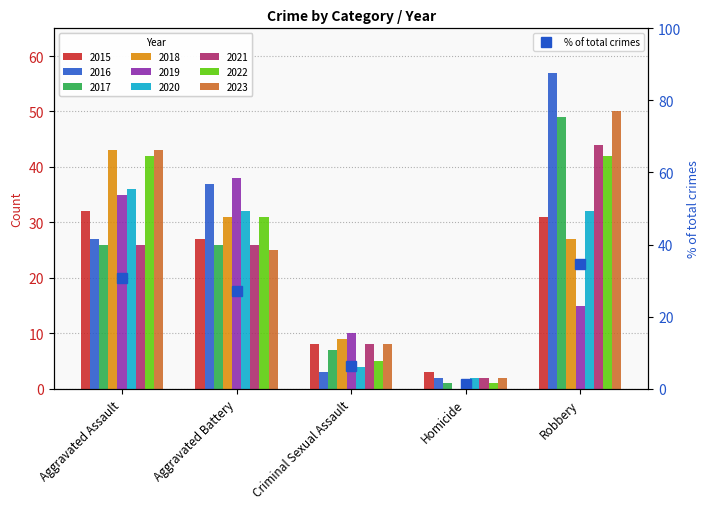

What is the difference between the maximum and second lowest values?

28.3